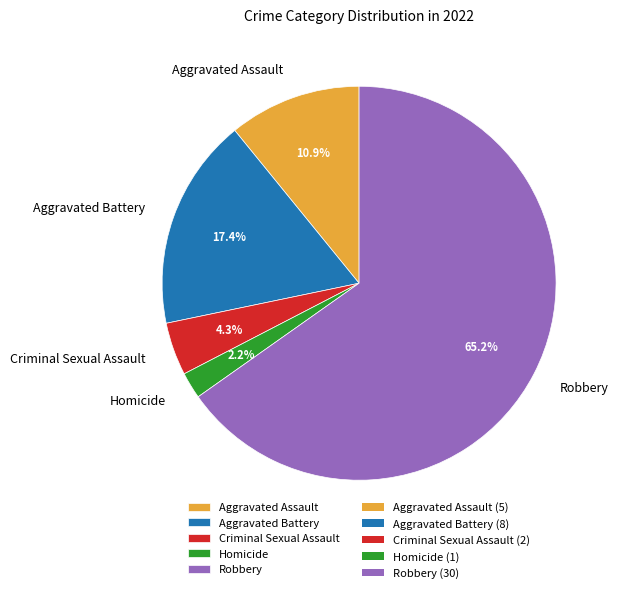

Which slice represents more than half of the pie?

Robbery